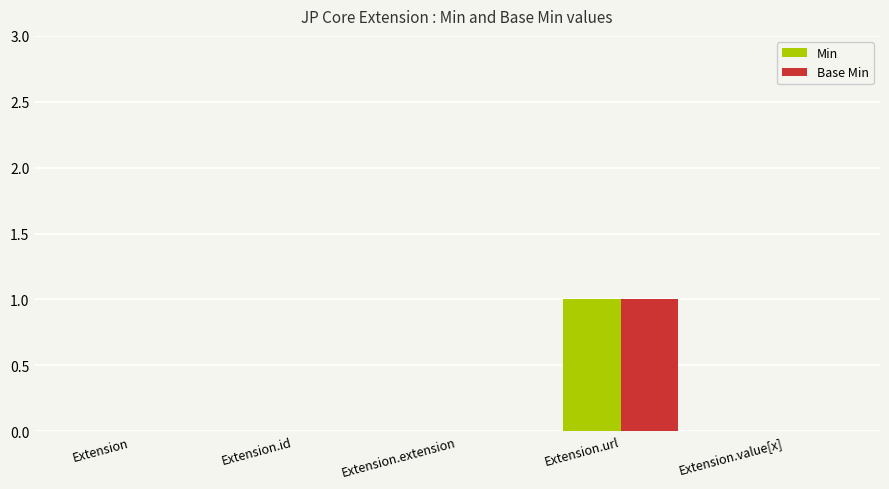

Reading left to right, list all the values displayed in this chart.

Min: 0	0	0	1	0
Base Min: 0	0	0	1	0